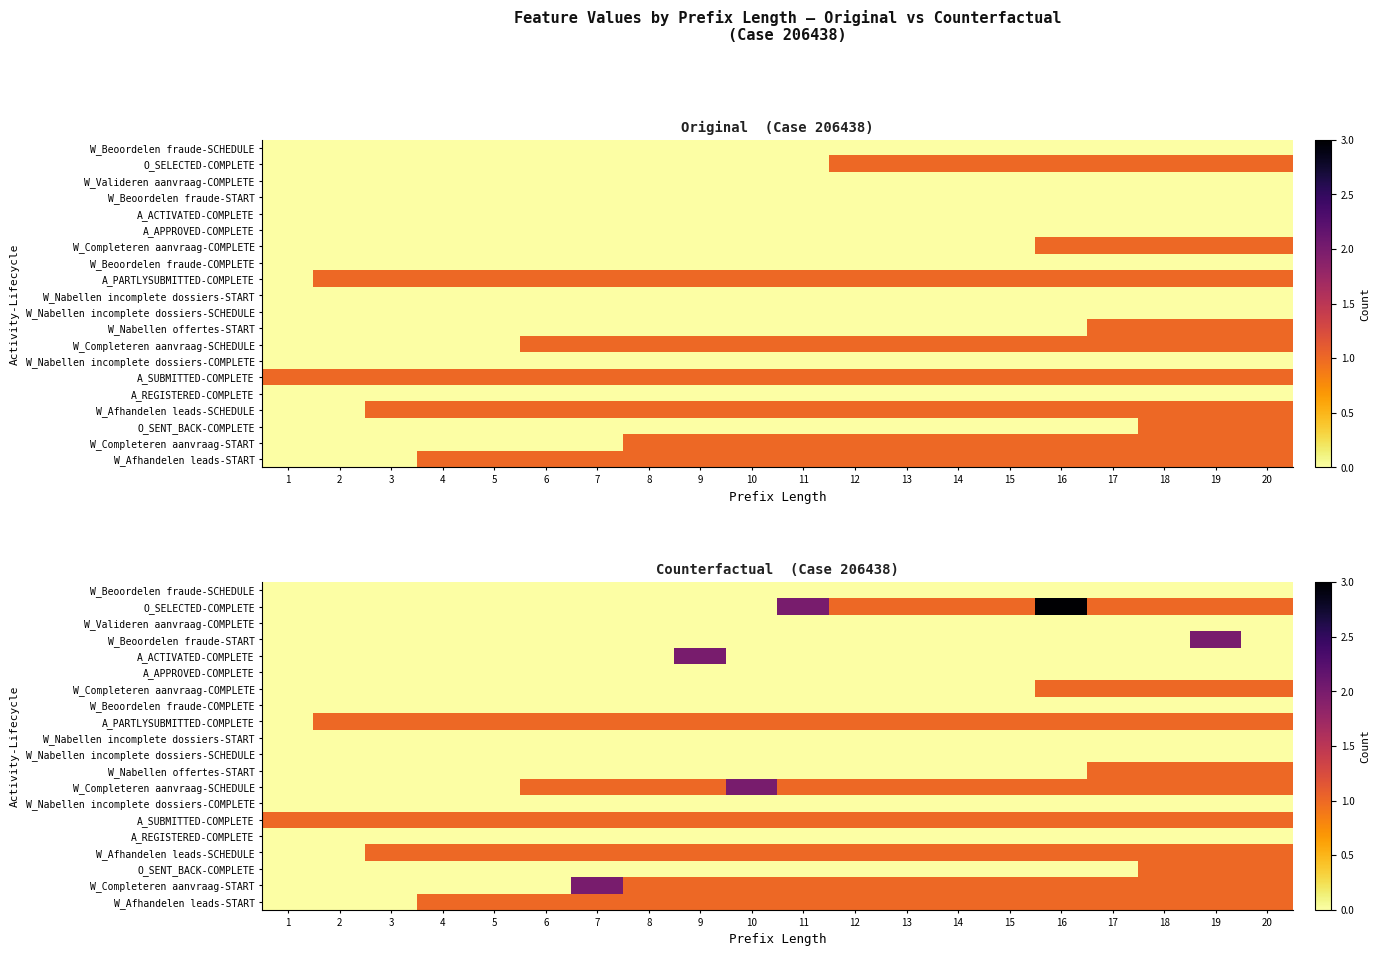

How many data points in O_SELECTED-COMPLETE are less than 1?

10